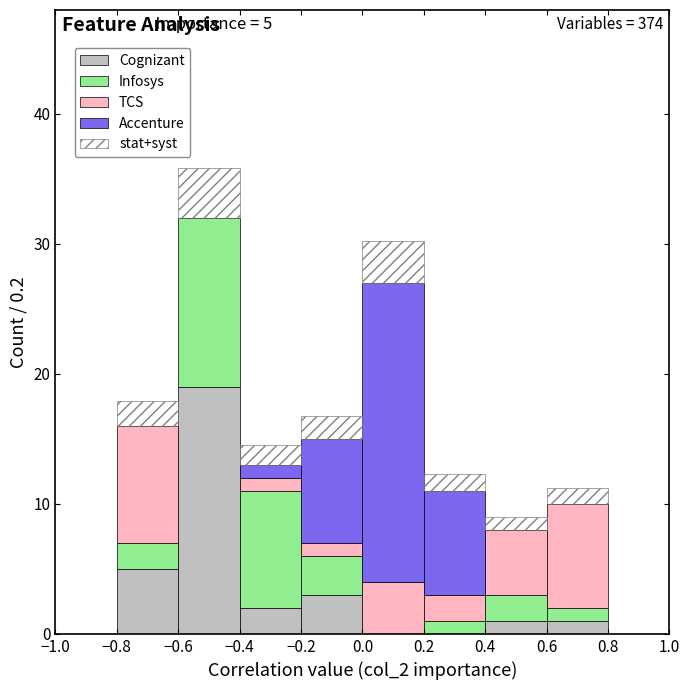

Which range on the x-axis has the tallest stacked bar (by total height)?

-0.6 to -0.4